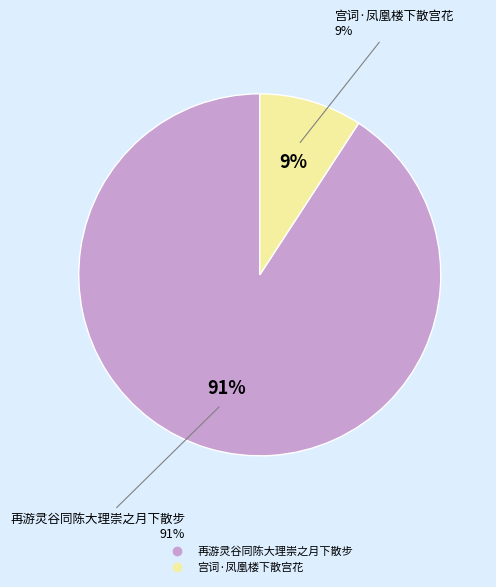

Which slice is the largest?

再游灵谷同陈大理崇之月下散步